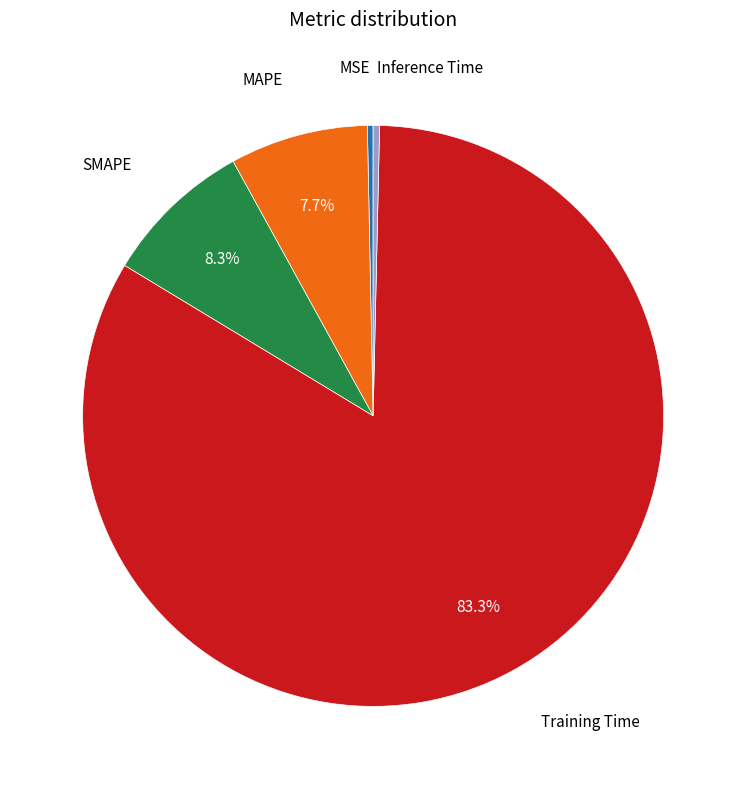

Does any single category account for the majority?

Yes